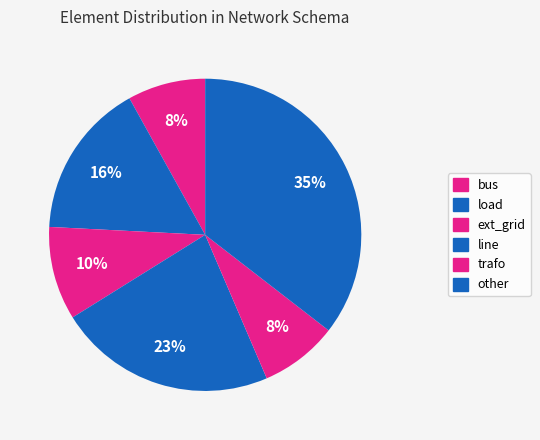

To the nearest percent, what is the average slice percentage?

17%